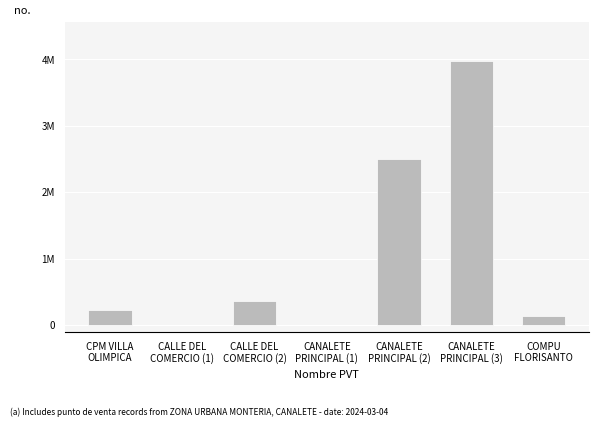

What is the change in value from CPM VILLA
OLIMPICA to CANALETE
PRINCIPAL (2)?

+2261629